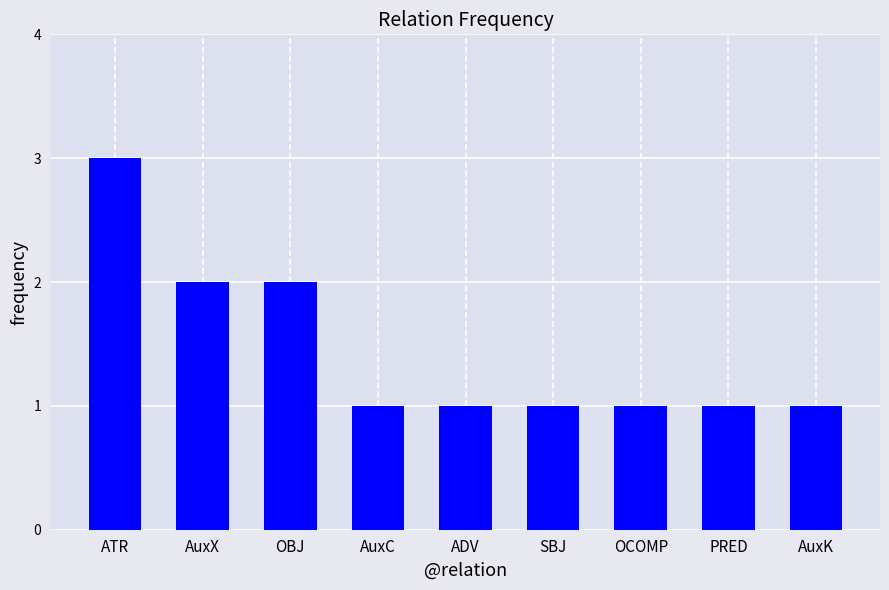

Reading right to left, extract all data points from this chart.

AuxK=1	PRED=1	OCOMP=1	SBJ=1	ADV=1	AuxC=1	OBJ=2	AuxX=2	ATR=3